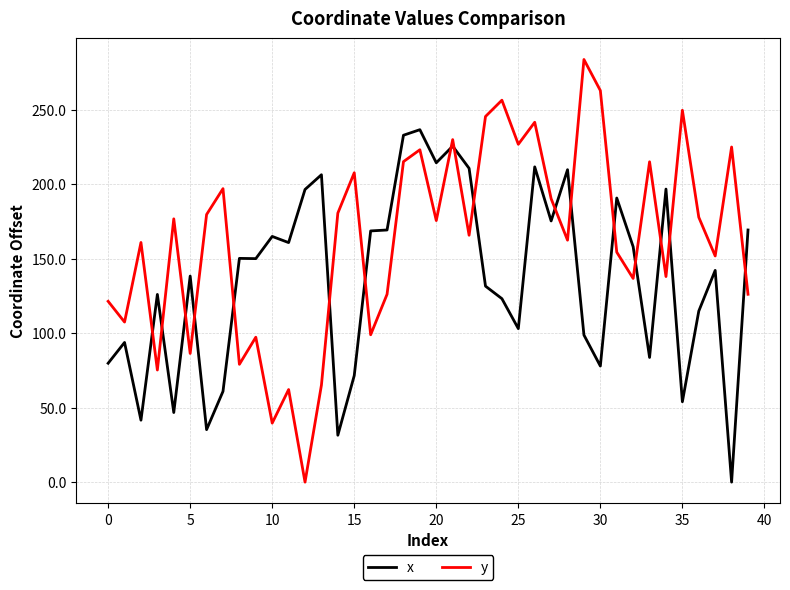

True or false: x has more than 1 points higher than both neighbors.

True